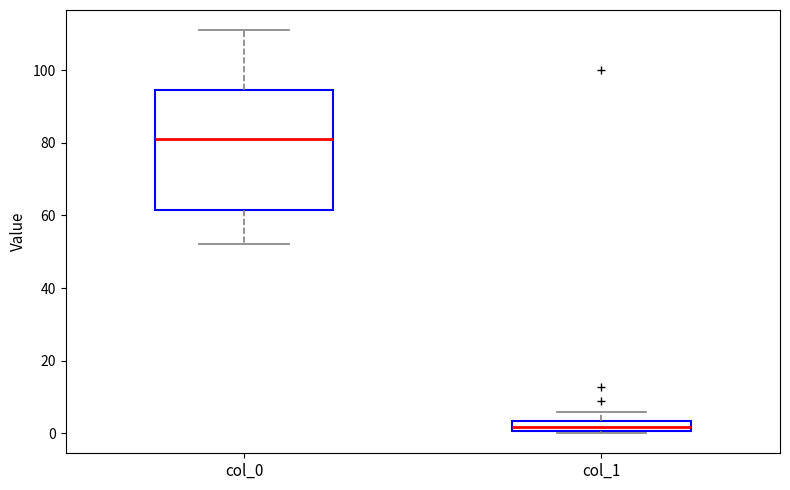

Comparing the boxes themselves (not the whiskers), which one is the tallest?

col_0